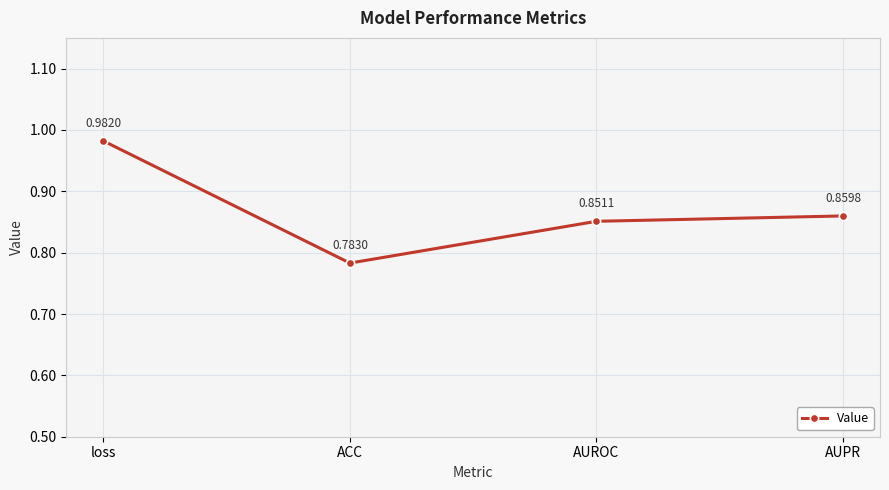

At which category does the data reach its first local valley?

ACC